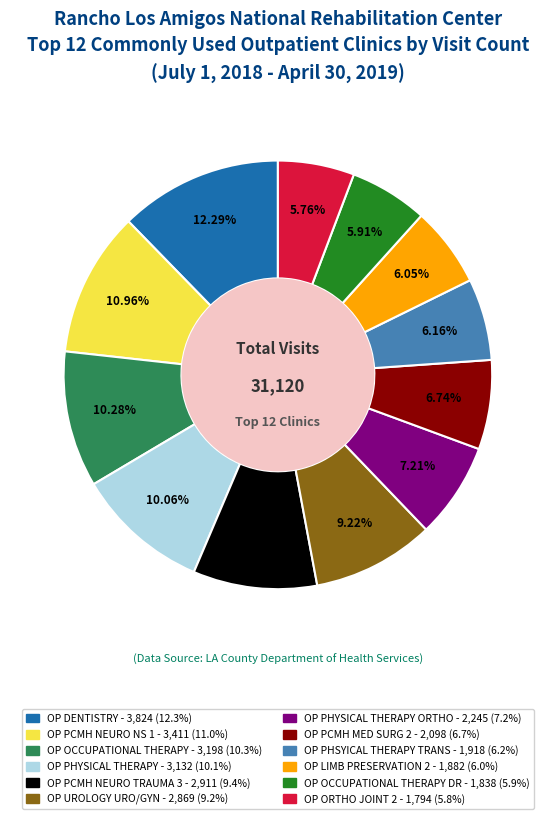

Does any single category account for the majority?

No